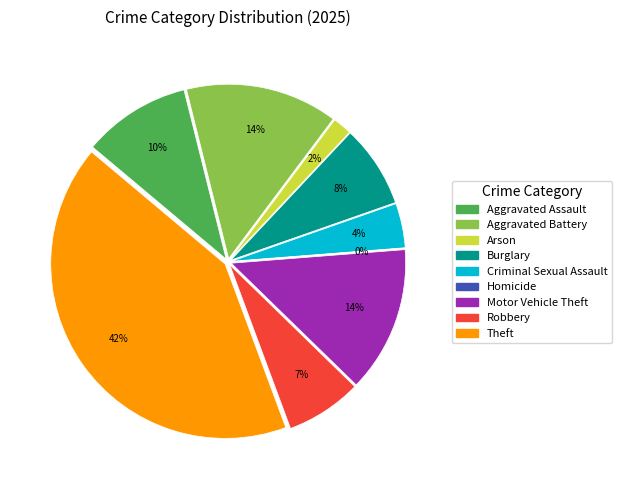

Is there any slice that represents more than half of the pie?

No